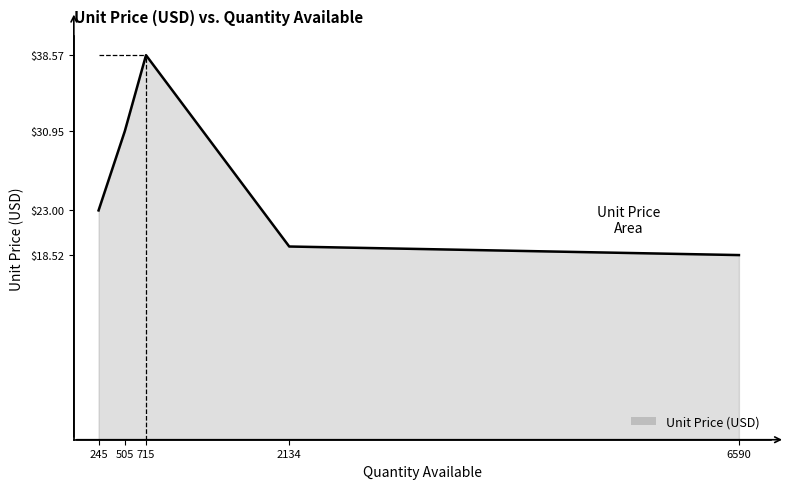

True or false: the data shows 33.0 at 6590.

False